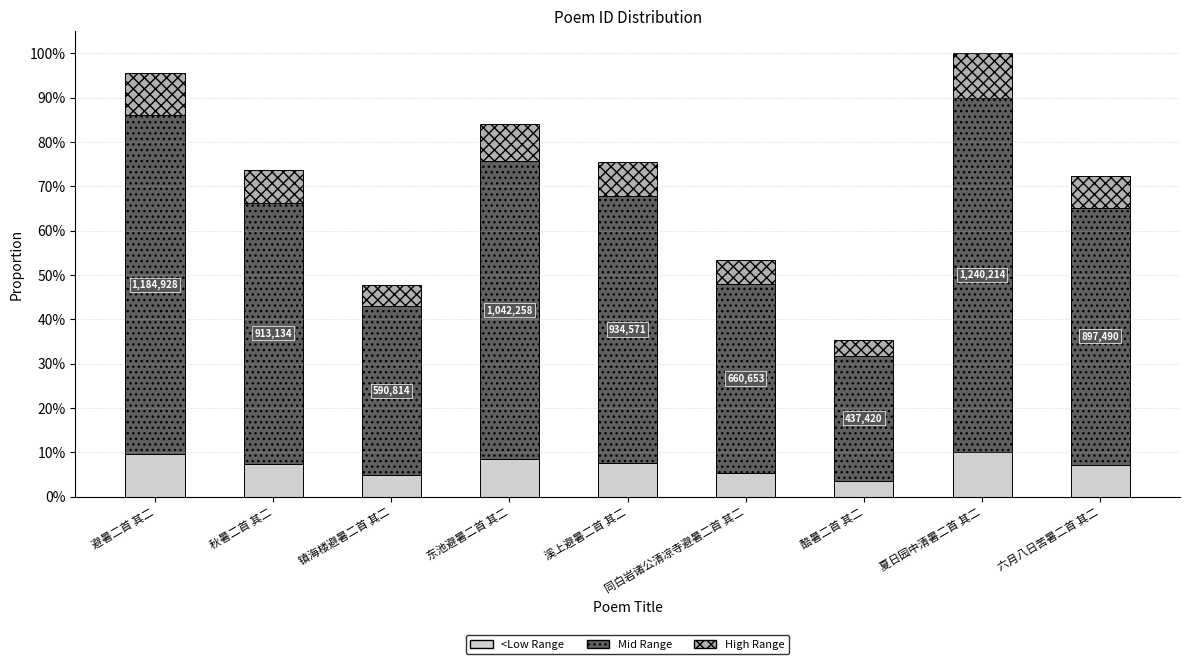

At which category is the sum across all series the highest?

夏日园中清暑二首 其二